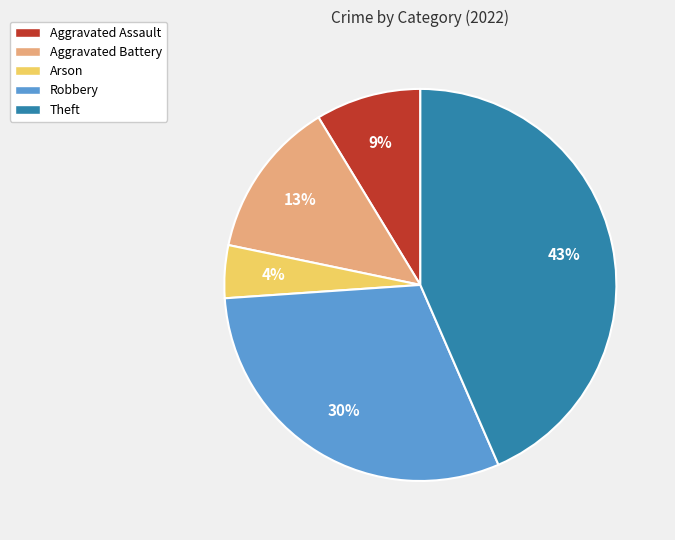

To the nearest percent, what is the difference between the largest and smallest slice percentages?

39%